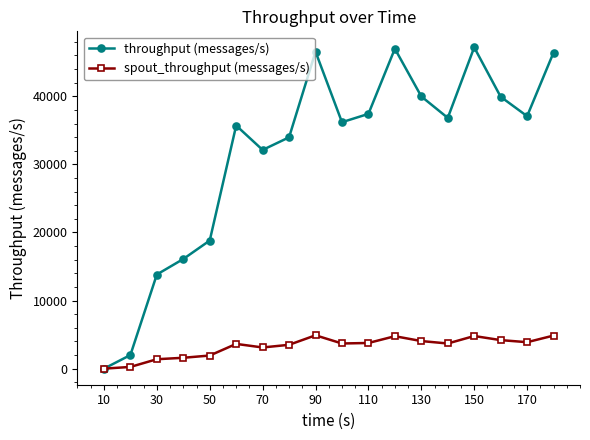

List the series in order of their peak value, lowest first.

spout_throughput (messages/s), throughput (messages/s)